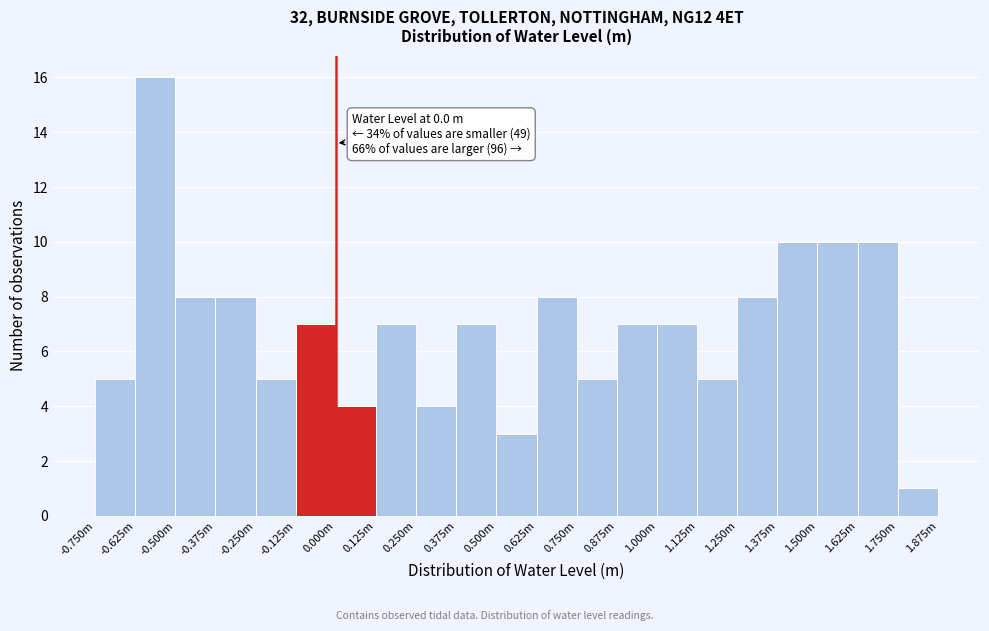

Reading right to left, list all the values displayed in this chart.

1.750m=1	1.625m=10	1.500m=10	1.375m=10	1.250m=8	1.125m=5	1.000m=7	0.875m=7	0.750m=5	0.625m=8	0.500m=3	0.375m=7	0.250m=4	0.125m=7	0.000m=4	-0.125m=7	-0.250m=5	-0.375m=8	-0.500m=8	-0.625m=16	-0.750m=5